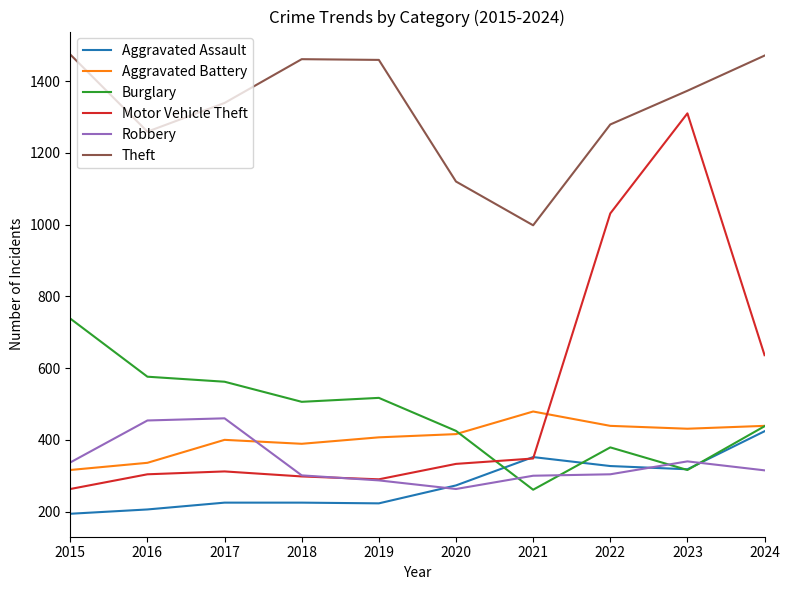

Is it true that Aggravated Assault equals 273 at 2020?

True